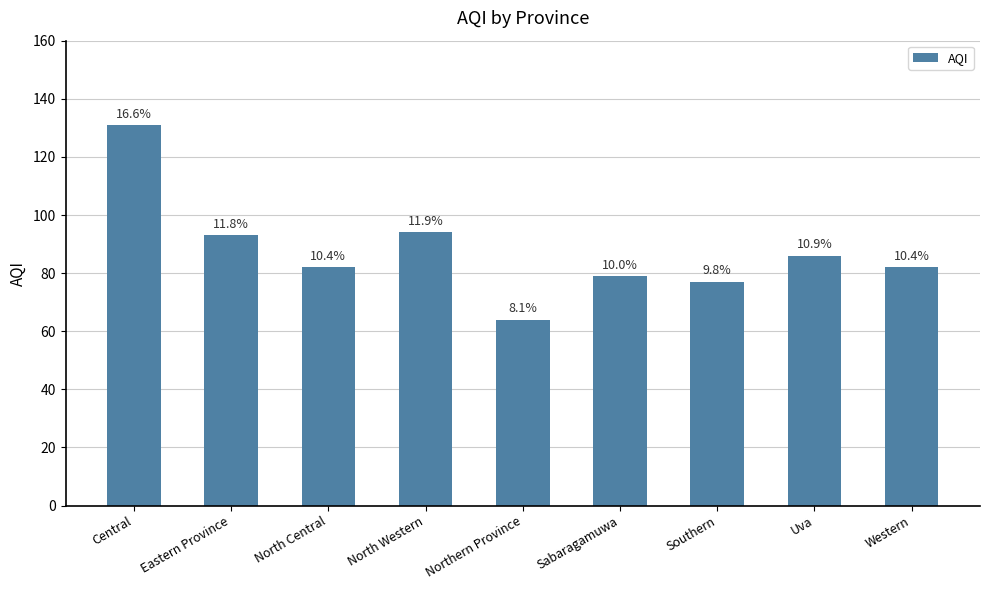

What is the sum of the values at North Western and Eastern Province?

187